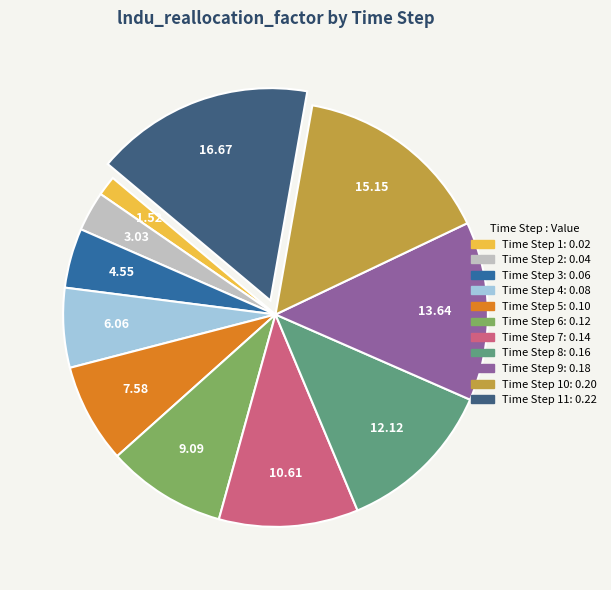

Is there any slice that represents more than half of the pie?

No